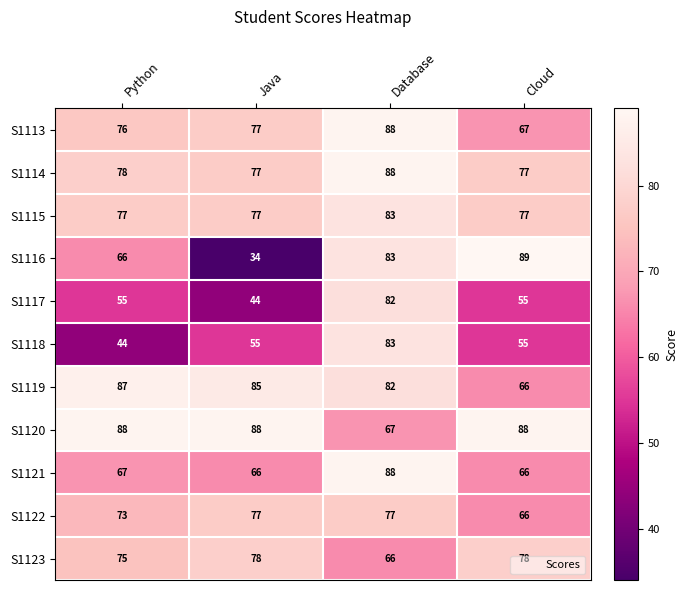

Read the S1116 value at Python.

66